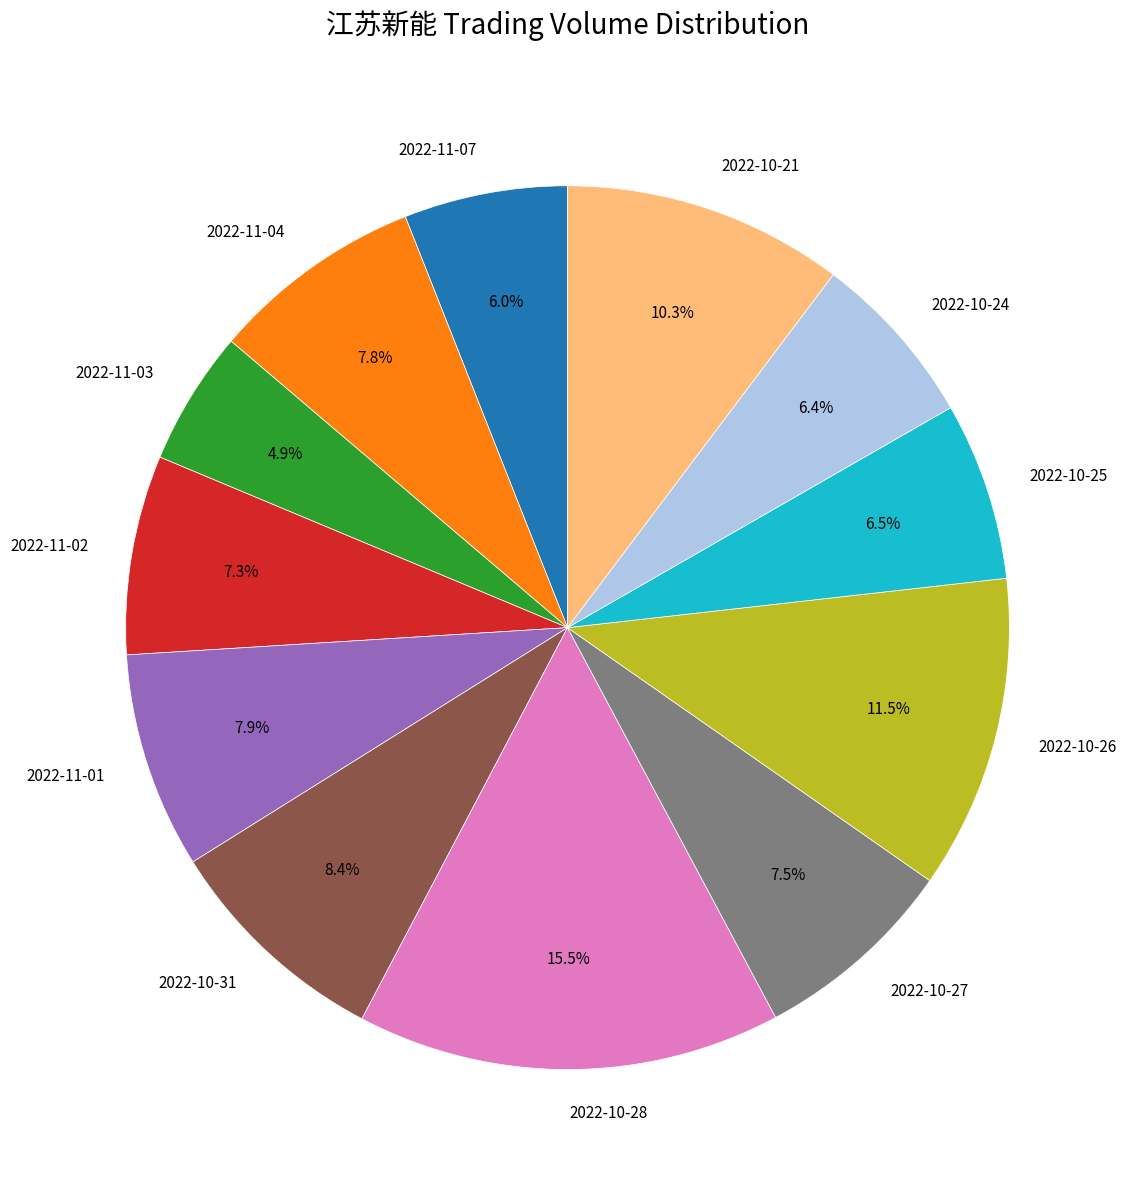

To the nearest percent, what is the difference between the largest and smallest slice percentages?

11%